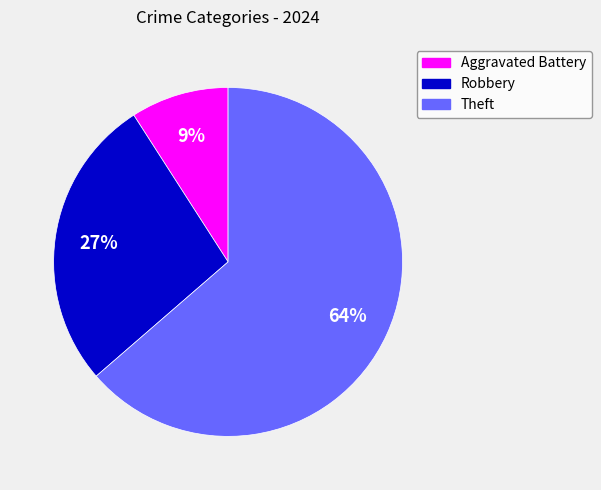

Approximately how many times larger is the value at Robbery compared to Aggravated Battery?

3.0